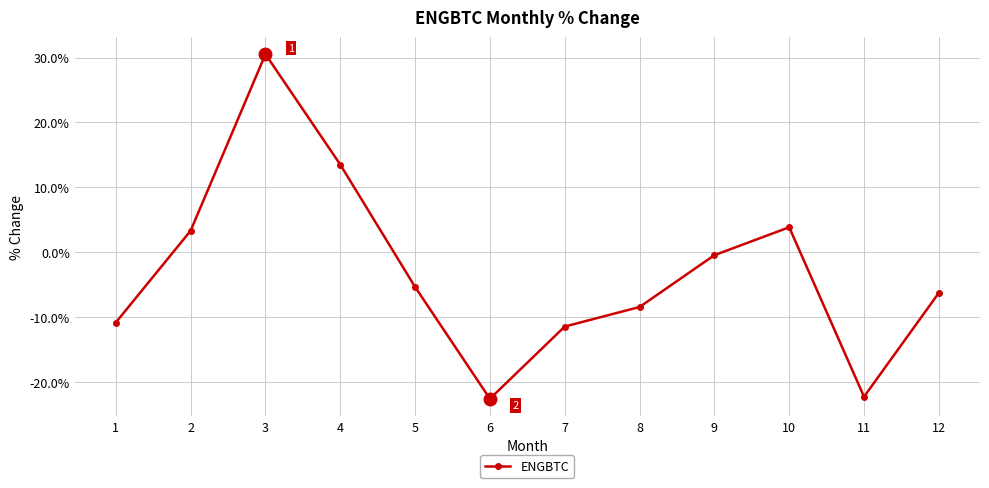

Reading right to left, extract all data points from this chart.

-6.3	-22.3	3.8	-0.5	-8.5	-11.5	-22.6	-5.4	13.5	30.5	3.3	-10.9